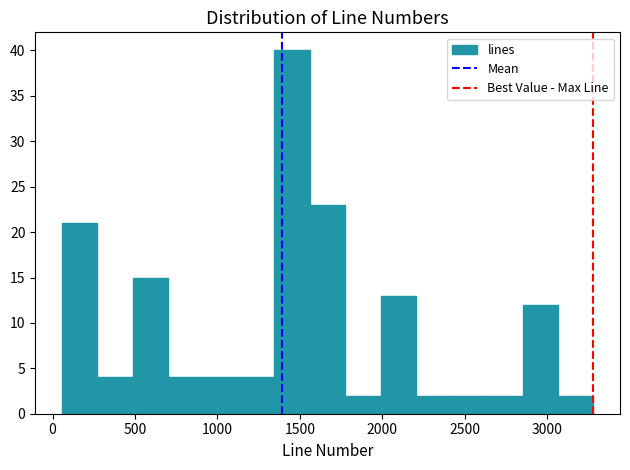

How tall is the bar that spans 2200 to 2400 on the x-axis? Neither the bar edges nor the heights are printed on the chart, so give them approximately, as read against the axes.

2